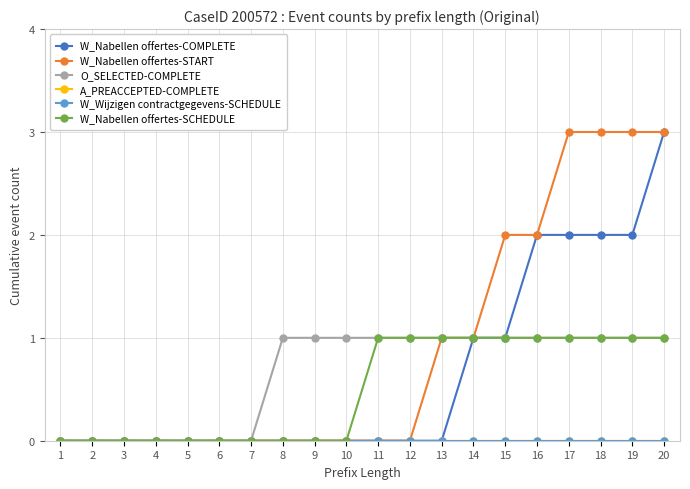

Between 5 and 4, which is larger?

5